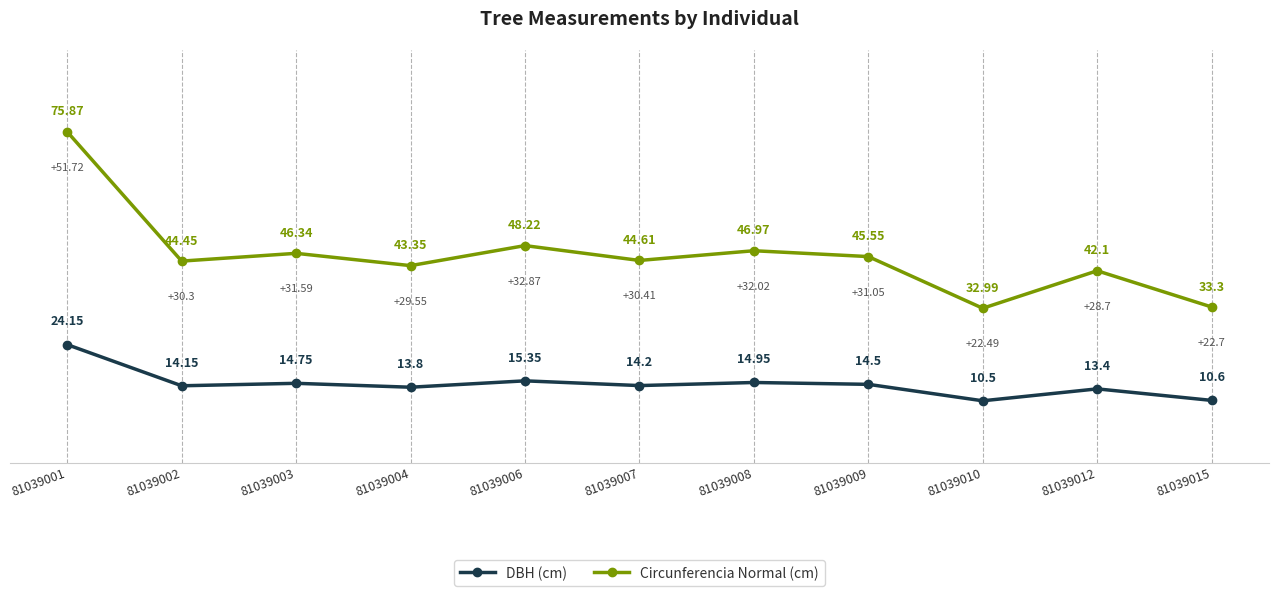

True or false: Circunferencia Normal (cm) has more than 0 interior local peaks.

True